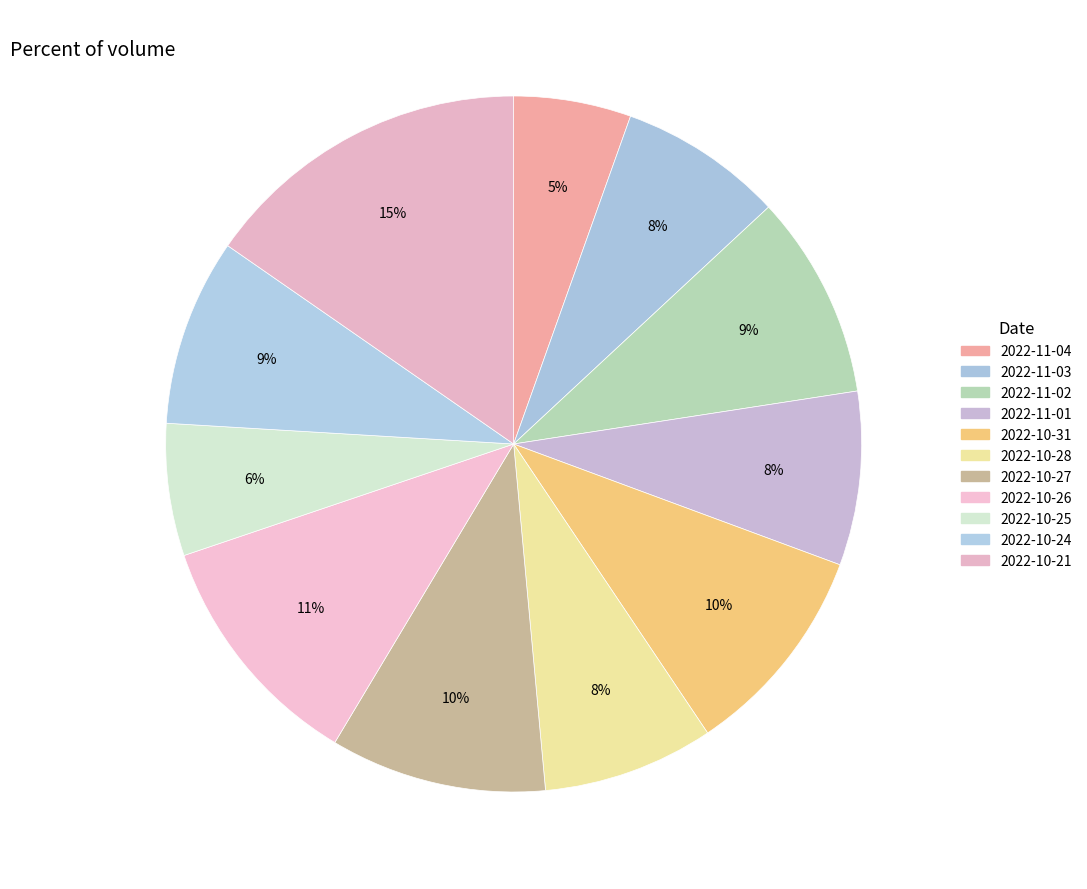

Count the number of slices in the pie.

11